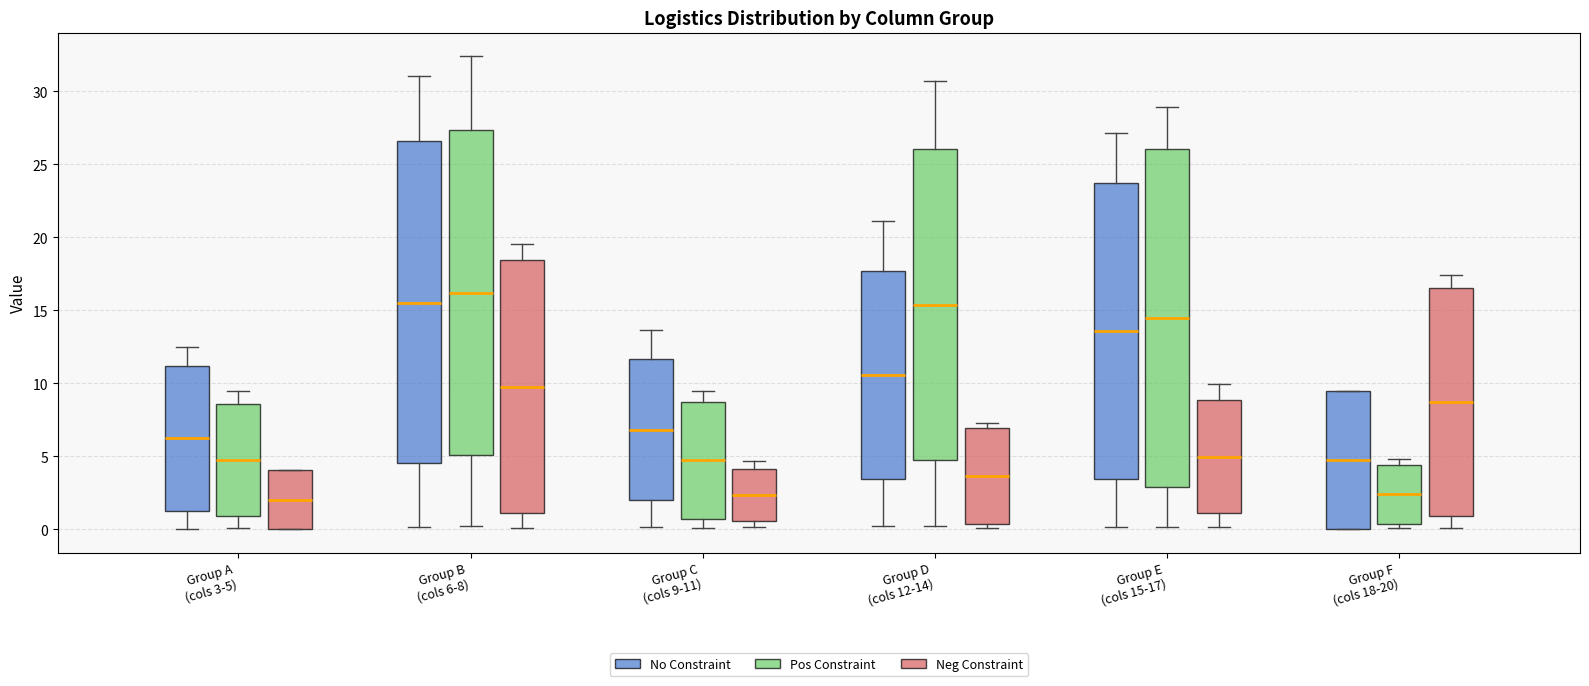

Reading left to right, read every box against the y-axis: the position of its median line, the range the box covers, and the ends of its whiskers. The values are not printed on the chart, so give them approximately, as read against the axis.

Group A (cols 3-5) (No Constraint): median 6.0, box 1.5 to 11.0, whiskers 0.0 to 12.5
Group A (cols 3-5) (Pos Constraint): median 4.5, box 1.0 to 8.5, whiskers 0.0 to 9.5
Group A (cols 3-5) (Neg Constraint): median 2.0, box 0.0 to 4.0, whiskers 0.0 to 4.0
Group B (cols 6-8) (No Constraint): median 15.5, box 4.5 to 26.5, whiskers 0.0 to 31.0
Group B (cols 6-8) (Pos Constraint): median 16.0, box 5.0 to 27.5, whiskers 0.0 to 32.5
Group B (cols 6-8) (Neg Constraint): median 10.0, box 1.0 to 18.5, whiskers 0.0 to 19.5
Group C (cols 9-11) (No Constraint): median 7.0, box 2.0 to 11.5, whiskers 0.0 to 13.5
Group C (cols 9-11) (Pos Constraint): median 4.5, box 0.5 to 9.0, whiskers 0.0 to 9.5
Group C (cols 9-11) (Neg Constraint): median 2.5, box 0.5 to 4.0, whiskers 0.0 to 4.5
Group D (cols 12-14) (No Constraint): median 10.5, box 3.5 to 17.5, whiskers 0.0 to 21.0
Group D (cols 12-14) (Pos Constraint): median 15.5, box 4.5 to 26.0, whiskers 0.0 to 30.5
Group D (cols 12-14) (Neg Constraint): median 3.5, box 0.5 to 7.0, whiskers 0.0 to 7.5
Group E (cols 15-17) (No Constraint): median 13.5, box 3.5 to 23.5, whiskers 0.0 to 27.0
Group E (cols 15-17) (Pos Constraint): median 14.5, box 3.0 to 26.0, whiskers 0.0 to 29.0
Group E (cols 15-17) (Neg Constraint): median 5.0, box 1.0 to 9.0, whiskers 0.0 to 10.0
Group F (cols 18-20) (No Constraint): median 4.5, box 0.0 to 9.5, whiskers 0.0 to 9.5
Group F (cols 18-20) (Pos Constraint): median 2.5, box 0.5 to 4.5, whiskers 0.0 to 5.0
Group F (cols 18-20) (Neg Constraint): median 8.5, box 1.0 to 16.5, whiskers 0.0 to 17.5